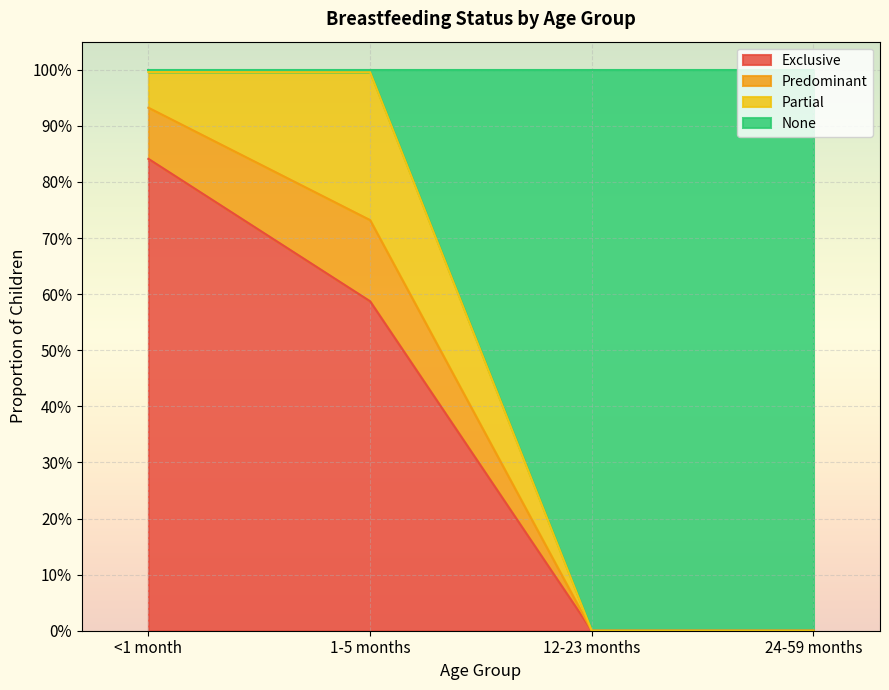

True or false: Exclusive has more than 1 interior local peaks.

False